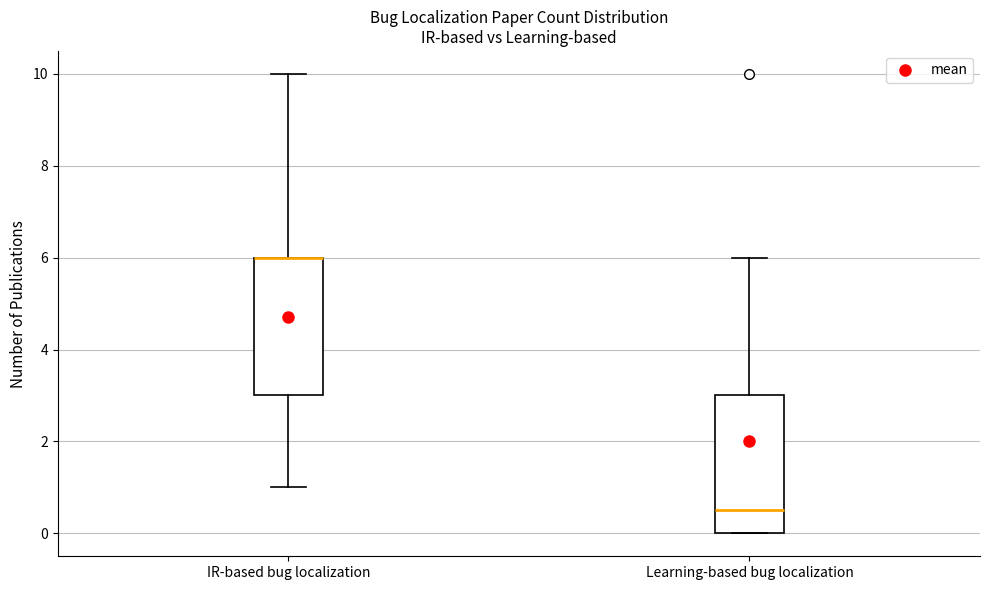

Reading left to right, read every box against the y-axis: the position of its median line, the range the box covers, and the ends of its whiskers. The values are not printed on the chart, so give them approximately, as read against the axis.

IR-based bug localization: median 6.0 (drawn on the box's upper edge), box 3.0 to 6.0, whiskers 1.0 to 10.0
Learning-based bug localization: median 0.6, box 0.0 to 3.0, whiskers 0.0 to 6.0